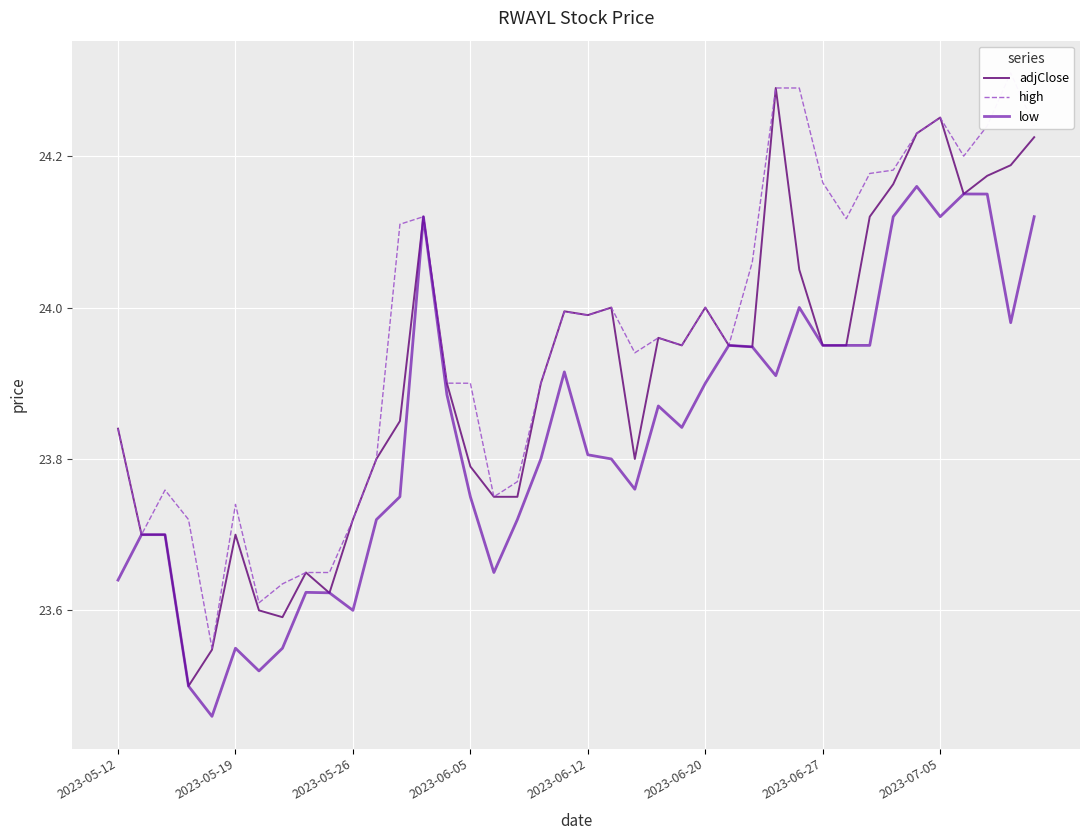

At which category is the sum across all series the highest?

2023-07-05